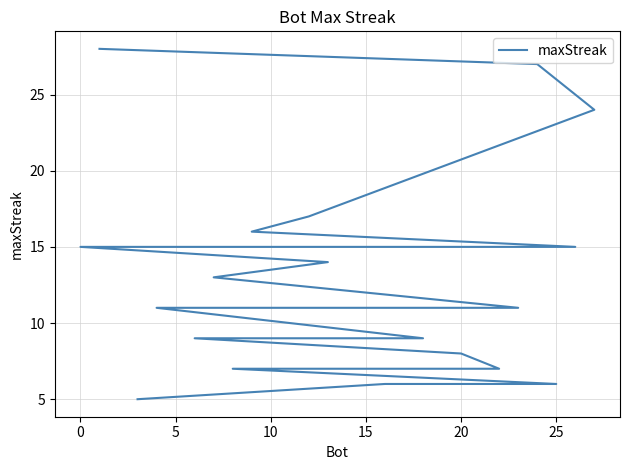

Between 15 and 25, which is larger?

25